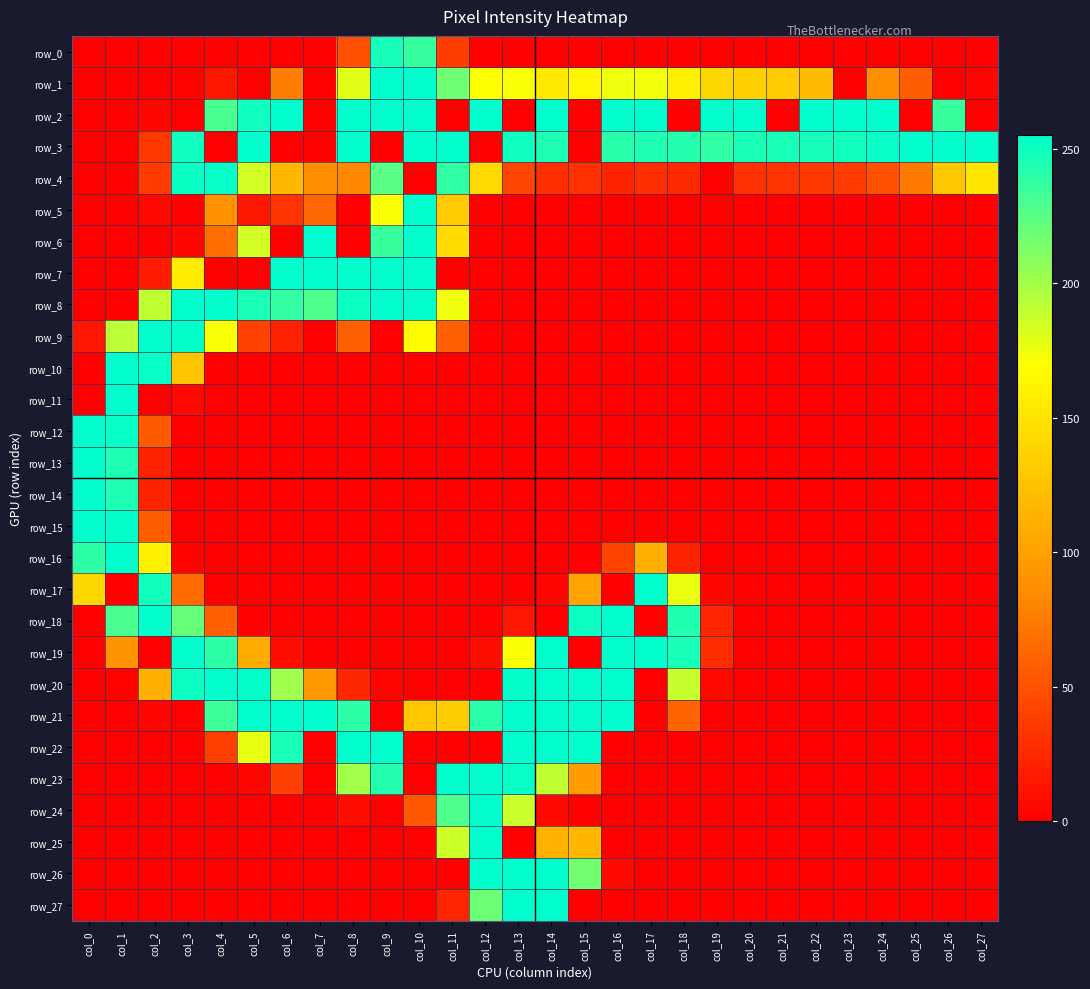

Reading left to right, transcribe all the data shown in this chart.

row_0: col_0=0	col_1=0	col_2=0	col_3=0	col_4=0	col_5=0	col_6=0	col_7=0	col_8=48	col_9=248	col_10=237	col_11=37	col_12=1	col_13=1	col_14=0	col_15=1	col_16=0	col_17=1	col_18=1	col_19=0	col_20=0	col_21=0	col_22=0	col_23=0	col_24=0	col_25=0	col_26=0	col_27=0
row_1: col_0=0	col_1=0	col_2=0	col_3=2	col_4=14	col_5=0	col_6=76	col_7=0	col_8=180	col_9=255	col_10=255	col_11=218	col_12=170	col_13=172	col_14=155	col_15=164	col_16=175	col_17=174	col_18=159	col_19=141	col_20=136	col_21=131	col_22=120	col_23=0	col_24=86	col_25=57	col_26=0	col_27=3
row_2: col_0=0	col_1=0	col_2=4	col_3=0	col_4=231	col_5=250	col_6=255	col_7=0	col_8=255	col_9=255	col_10=255	col_11=0	col_12=255	col_13=0	col_14=255	col_15=0	col_16=255	col_17=255	col_18=0	col_19=255	col_20=255	col_21=0	col_22=255	col_23=255	col_24=255	col_25=0	col_26=236	col_27=0
row_3: col_0=0	col_1=0	col_2=34	col_3=250	col_4=0	col_5=255	col_6=0	col_7=0	col_8=255	col_9=0	col_10=255	col_11=255	col_12=0	col_13=250	col_14=245	col_15=0	col_16=241	col_17=245	col_18=243	col_19=239	col_20=246	col_21=247	col_22=248	col_23=249	col_24=253	col_25=255	col_26=255	col_27=255
row_4: col_0=0	col_1=0	col_2=36	col_3=252	col_4=253	col_5=185	col_6=118	col_7=86	col_8=82	col_9=225	col_10=0	col_11=239	col_12=142	col_13=42	col_14=28	col_15=30	col_16=22	col_17=28	col_18=25	col_19=0	col_20=30	col_21=31	col_22=34	col_23=36	col_24=49	col_25=75	col_26=129	col_27=152
row_5: col_0=0	col_1=0	col_2=5	col_3=0	col_4=88	col_5=15	col_6=31	col_7=63	col_8=0	col_9=171	col_10=255	col_11=132	col_12=1	col_13=0	col_14=0	col_15=0	col_16=0	col_17=0	col_18=0	col_19=0	col_20=0	col_21=0	col_22=0	col_23=0	col_24=0	col_25=0	col_26=0	col_27=0
row_6: col_0=0	col_1=0	col_2=0	col_3=4	col_4=66	col_5=185	col_6=0	col_7=255	col_8=0	col_9=236	col_10=255	col_11=144	col_12=0	col_13=0	col_14=0	col_15=0	col_16=0	col_17=0	col_18=0	col_19=0	col_20=0	col_21=0	col_22=0	col_23=0	col_24=0	col_25=0	col_26=0	col_27=0
row_7: col_0=0	col_1=0	col_2=16	col_3=156	col_4=0	col_5=0	col_6=255	col_7=255	col_8=255	col_9=255	col_10=255	col_11=0	col_12=0	col_13=0	col_14=0	col_15=0	col_16=0	col_17=0	col_18=0	col_19=0	col_20=0	col_21=0	col_22=0	col_23=0	col_24=0	col_25=0	col_26=0	col_27=0
row_8: col_0=0	col_1=0	col_2=191	col_3=255	col_4=255	col_5=246	col_6=238	col_7=229	col_8=251	col_9=255	col_10=255	col_11=175	col_12=1	col_13=0	col_14=0	col_15=0	col_16=0	col_17=0	col_18=0	col_19=0	col_20=0	col_21=0	col_22=0	col_23=0	col_24=0	col_25=0	col_26=0	col_27=0
row_9: col_0=13	col_1=193	col_2=255	col_3=254	col_4=172	col_5=40	col_6=21	col_7=0	col_8=59	col_9=0	col_10=168	col_11=59	col_12=0	col_13=0	col_14=0	col_15=0	col_16=0	col_17=0	col_18=0	col_19=0	col_20=0	col_21=0	col_22=0	col_23=0	col_24=0	col_25=0	col_26=0	col_27=0
row_10: col_0=0	col_1=255	col_2=253	col_3=127	col_4=0	col_5=0	col_6=0	col_7=0	col_8=0	col_9=0	col_10=1	col_11=0	col_12=0	col_13=0	col_14=0	col_15=0	col_16=0	col_17=0	col_18=0	col_19=0	col_20=0	col_21=0	col_22=0	col_23=0	col_24=0	col_25=0	col_26=0	col_27=0
row_11: col_0=0	col_1=255	col_2=0	col_3=5	col_4=0	col_5=0	col_6=0	col_7=0	col_8=0	col_9=0	col_10=0	col_11=0	col_12=0	col_13=0	col_14=0	col_15=0	col_16=0	col_17=0	col_18=0	col_19=0	col_20=0	col_21=0	col_22=0	col_23=0	col_24=0	col_25=0	col_26=0	col_27=0
row_12: col_0=255	col_1=253	col_2=55	col_3=0	col_4=0	col_5=0	col_6=0	col_7=0	col_8=0	col_9=0	col_10=0	col_11=0	col_12=0	col_13=0	col_14=0	col_15=0	col_16=0	col_17=0	col_18=0	col_19=0	col_20=0	col_21=0	col_22=0	col_23=0	col_24=0	col_25=0	col_26=0	col_27=0
row_13: col_0=255	col_1=245	col_2=21	col_3=0	col_4=0	col_5=0	col_6=0	col_7=0	col_8=0	col_9=0	col_10=0	col_11=0	col_12=0	col_13=0	col_14=0	col_15=0	col_16=0	col_17=0	col_18=0	col_19=0	col_20=0	col_21=0	col_22=0	col_23=0	col_24=0	col_25=0	col_26=0	col_27=0
row_14: col_0=255	col_1=245	col_2=22	col_3=0	col_4=0	col_5=0	col_6=0	col_7=0	col_8=0	col_9=0	col_10=0	col_11=0	col_12=0	col_13=0	col_14=0	col_15=0	col_16=0	col_17=0	col_18=0	col_19=0	col_20=0	col_21=0	col_22=0	col_23=0	col_24=0	col_25=0	col_26=0	col_27=0
row_15: col_0=255	col_1=254	col_2=57	col_3=0	col_4=0	col_5=0	col_6=0	col_7=0	col_8=0	col_9=0	col_10=0	col_11=0	col_12=0	col_13=0	col_14=0	col_15=0	col_16=0	col_17=0	col_18=0	col_19=0	col_20=0	col_21=0	col_22=0	col_23=0	col_24=0	col_25=0	col_26=0	col_27=0
row_16: col_0=240	col_1=255	col_2=160	col_3=2	col_4=0	col_5=0	col_6=0	col_7=0	col_8=0	col_9=0	col_10=0	col_11=0	col_12=0	col_13=0	col_14=0	col_15=0	col_16=41	col_17=111	col_18=21	col_19=0	col_20=0	col_21=0	col_22=0	col_23=0	col_24=0	col_25=0	col_26=0	col_27=0
row_17: col_0=141	col_1=0	col_2=249	col_3=65	col_4=0	col_5=0	col_6=0	col_7=0	col_8=0	col_9=0	col_10=0	col_11=0	col_12=0	col_13=0	col_14=3	col_15=102	col_16=0	col_17=255	col_18=177	col_19=4	col_20=0	col_21=0	col_22=0	col_23=0	col_24=0	col_25=0	col_26=0	col_27=0
row_18: col_0=0	col_1=230	col_2=255	col_3=221	col_4=59	col_5=1	col_6=0	col_7=0	col_8=0	col_9=0	col_10=0	col_11=0	col_12=0	col_13=13	col_14=0	col_15=251	col_16=255	col_17=0	col_18=244	col_19=23	col_20=0	col_21=0	col_22=0	col_23=0	col_24=0	col_25=0	col_26=0	col_27=0
row_19: col_0=0	col_1=91	col_2=0	col_3=255	col_4=240	col_5=108	col_6=9	col_7=0	col_8=0	col_9=0	col_10=0	col_11=0	col_12=9	col_13=171	col_14=255	col_15=0	col_16=255	col_17=255	col_18=247	col_19=27	col_20=0	col_21=0	col_22=0	col_23=0	col_24=0	col_25=0	col_26=0	col_27=0
row_20: col_0=0	col_1=2	col_2=112	col_3=251	col_4=255	col_5=254	col_6=202	col_7=96	col_8=24	col_9=3	col_10=0	col_11=1	col_12=0	col_13=254	col_14=255	col_15=255	col_16=255	col_17=0	col_18=189	col_19=5	col_20=0	col_21=0	col_22=0	col_23=0	col_24=0	col_25=0	col_26=0	col_27=0
row_21: col_0=0	col_1=0	col_2=3	col_3=0	col_4=235	col_5=255	col_6=255	col_7=255	col_8=240	col_9=0	col_10=129	col_11=134	col_12=241	col_13=255	col_14=255	col_15=255	col_16=255	col_17=0	col_18=61	col_19=0	col_20=0	col_21=0	col_22=0	col_23=0	col_24=0	col_25=0	col_26=0	col_27=0
row_22: col_0=0	col_1=0	col_2=0	col_3=1	col_4=38	col_5=178	col_6=247	col_7=0	col_8=255	col_9=255	col_10=0	col_11=0	col_12=0	col_13=255	col_14=255	col_15=255	col_16=0	col_17=0	col_18=0	col_19=0	col_20=0	col_21=0	col_22=0	col_23=0	col_24=0	col_25=0	col_26=0	col_27=0
row_23: col_0=0	col_1=0	col_2=0	col_3=0	col_4=0	col_5=3	col_6=39	col_7=0	col_8=201	col_9=243	col_10=0	col_11=255	col_12=255	col_13=253	col_14=191	col_15=97	col_16=0	col_17=0	col_18=0	col_19=0	col_20=0	col_21=0	col_22=0	col_23=0	col_24=0	col_25=0	col_26=0	col_27=0
row_24: col_0=0	col_1=0	col_2=0	col_3=0	col_4=0	col_5=0	col_6=0	col_7=0	col_8=7	col_9=0	col_10=53	col_11=229	col_12=255	col_13=188	col_14=6	col_15=1	col_16=0	col_17=0	col_18=0	col_19=0	col_20=0	col_21=0	col_22=0	col_23=0	col_24=0	col_25=0	col_26=0	col_27=0
row_25: col_0=0	col_1=0	col_2=0	col_3=0	col_4=0	col_5=0	col_6=0	col_7=0	col_8=0	col_9=0	col_10=1	col_11=187	col_12=255	col_13=0	col_14=114	col_15=117	col_16=1	col_17=0	col_18=0	col_19=0	col_20=0	col_21=0	col_22=0	col_23=0	col_24=0	col_25=0	col_26=0	col_27=0
row_26: col_0=0	col_1=0	col_2=0	col_3=0	col_4=0	col_5=0	col_6=0	col_7=0	col_8=0	col_9=0	col_10=0	col_11=0	col_12=255	col_13=255	col_14=255	col_15=217	col_16=6	col_17=0	col_18=0	col_19=0	col_20=0	col_21=0	col_22=0	col_23=0	col_24=0	col_25=0	col_26=0	col_27=0
row_27: col_0=0	col_1=0	col_2=0	col_3=0	col_4=0	col_5=0	col_6=0	col_7=0	col_8=0	col_9=0	col_10=0	col_11=23	col_12=219	col_13=255	col_14=255	col_15=0	col_16=1	col_17=0	col_18=0	col_19=0	col_20=0	col_21=0	col_22=0	col_23=0	col_24=0	col_25=0	col_26=0	col_27=0